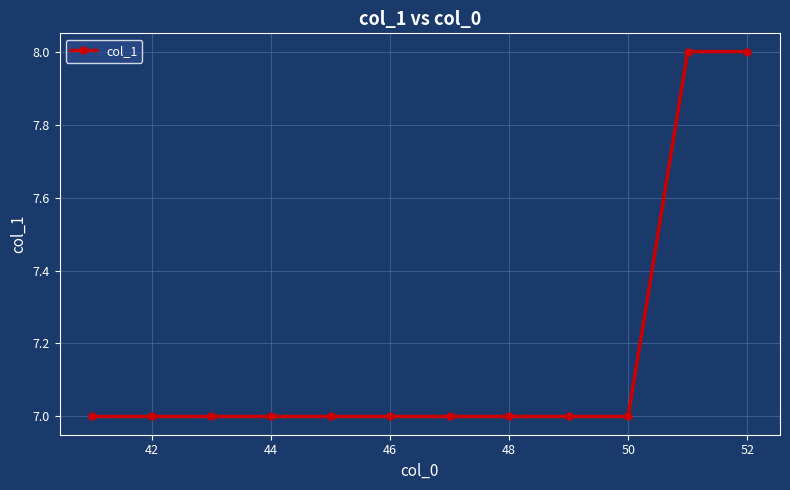

What is the greatest value displayed?

8